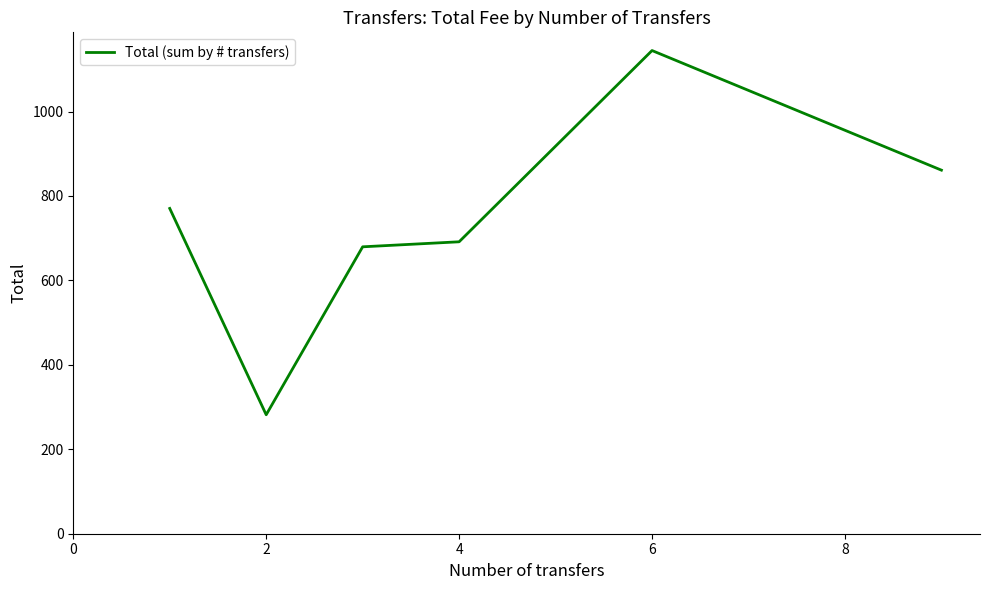

What is the greatest value displayed?

1144.5